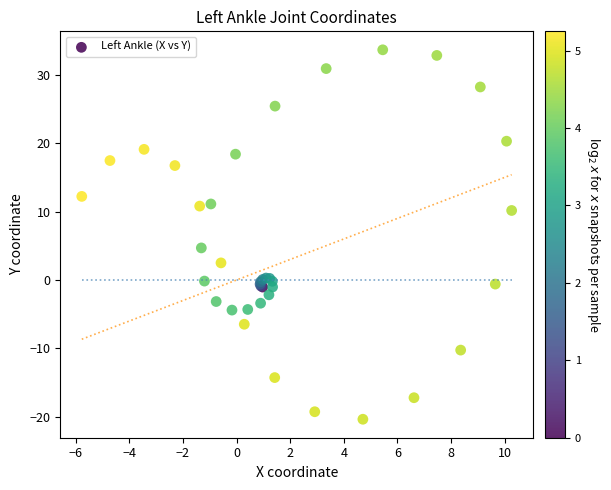

What Y value in the scatter plot is closest to 6?

4.7